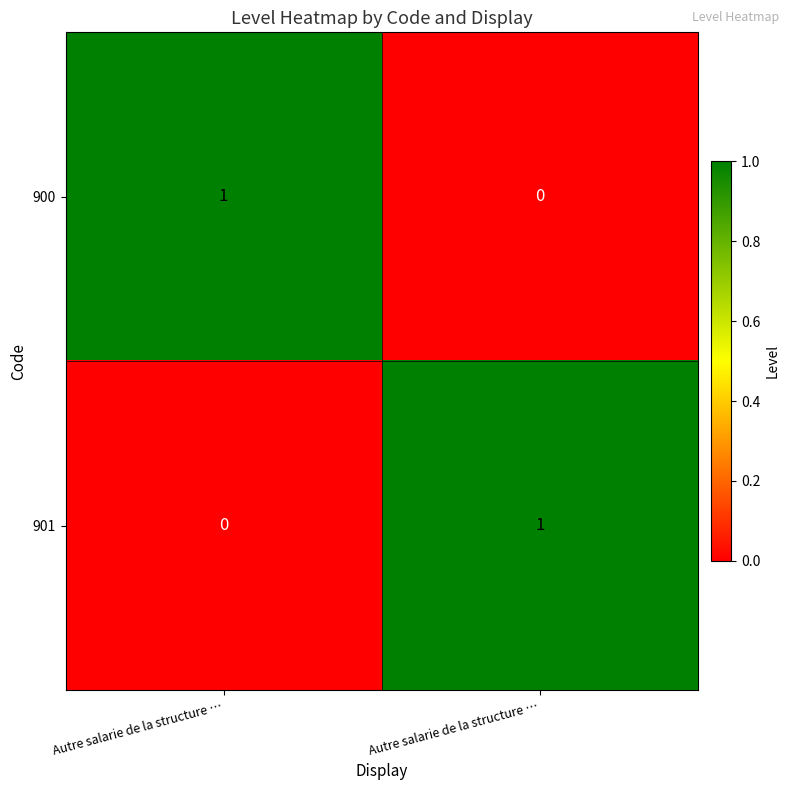

How many values in 901 are above zero?

1